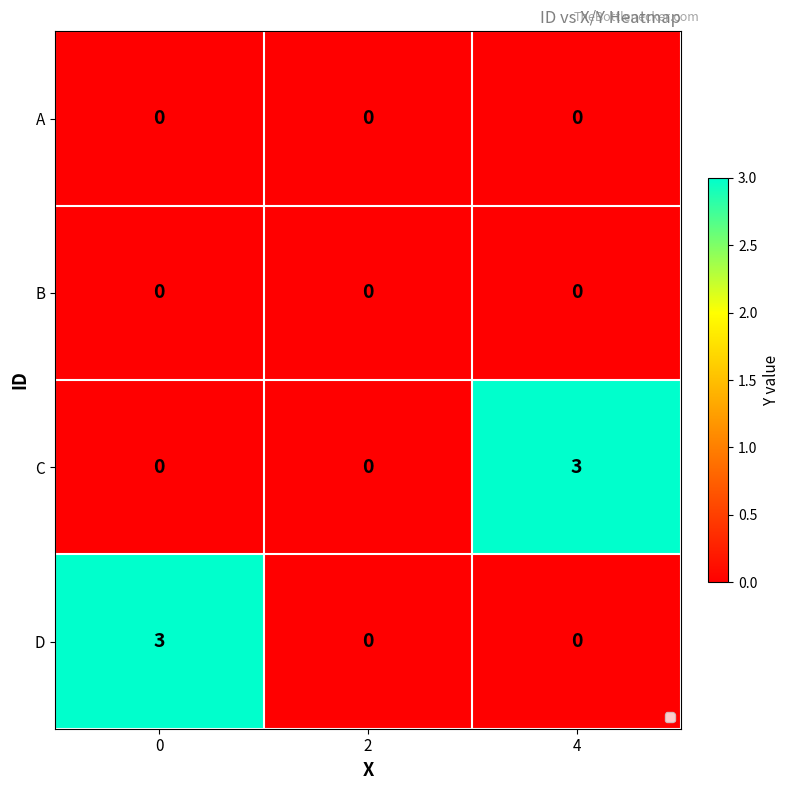

Reading left to right, extract all data points from this chart.

A: 0	0	0
B: 0	0	0
C: 0	0	3
D: 3	0	0